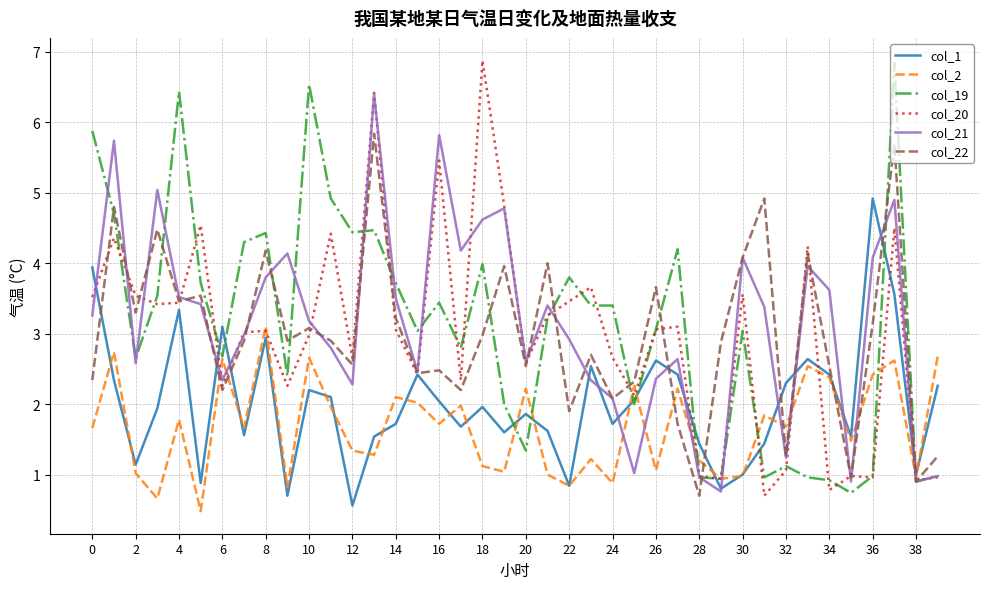

How many times do col_1 and col_19 cross each other?

11